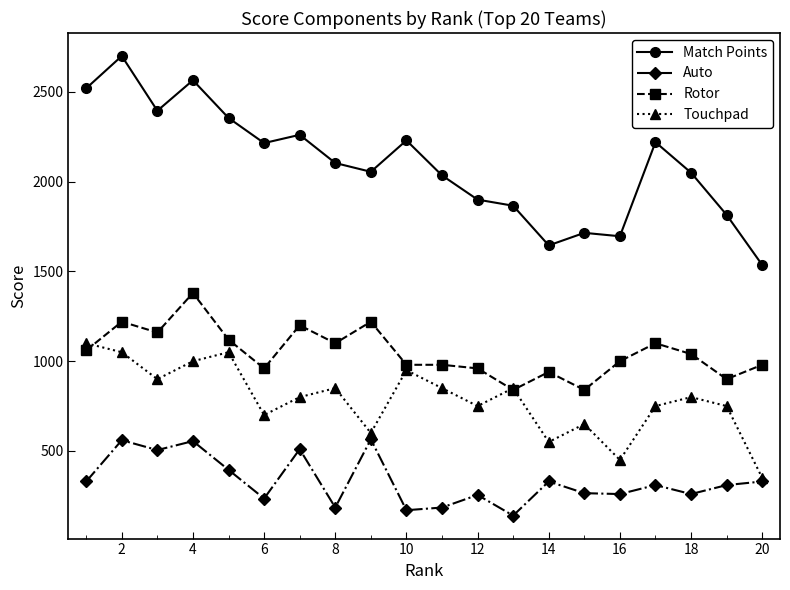

True or false: Rotor has more than 0 points higher than both neighbors.

True